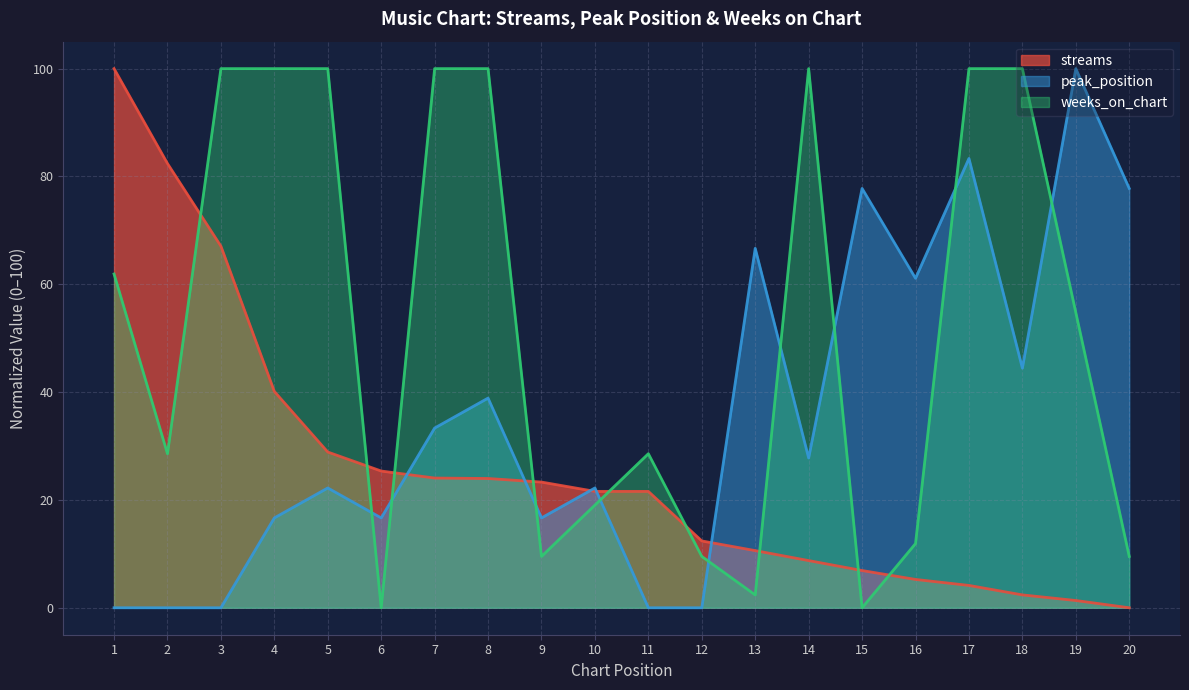

How many positive values does the weeks_on_chart series have?

18